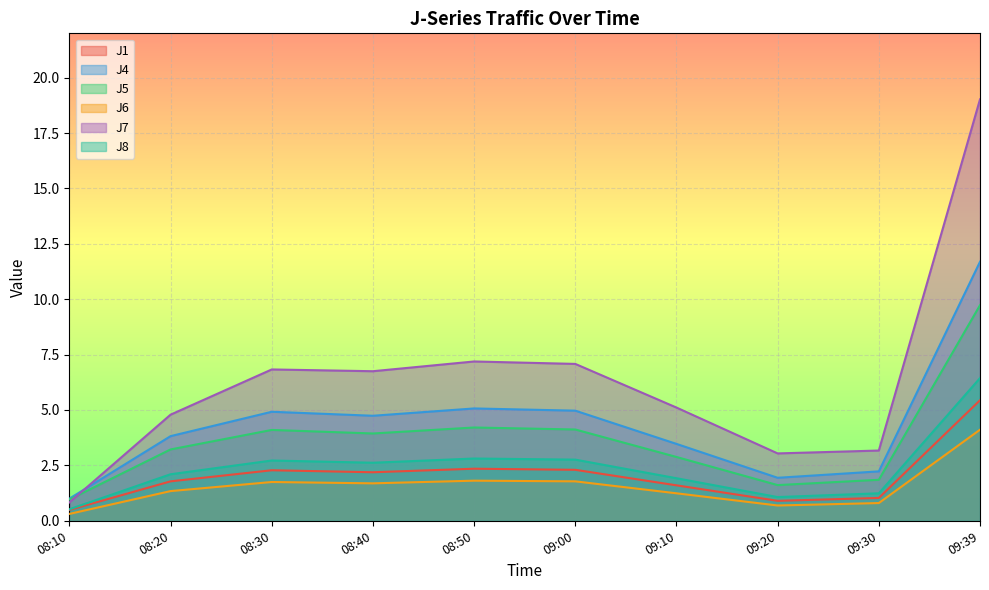

Reading left to right, what are all the values shown in this chart?

J1: 08:10=0.5	08:20=1.8	08:30=2.3	08:40=2.2	08:50=2.4	09:00=2.3	09:10=1.6	09:20=0.9	09:30=1.0	09:39=5.4
J4: 08:10=1.0	08:20=3.8	08:30=4.9	08:40=4.7	08:50=5.1	09:00=5.0	09:10=3.5	09:20=1.9	09:30=2.2	09:39=11.7
J5: 08:10=1.0	08:20=3.2	08:30=4.1	08:40=3.9	08:50=4.2	09:00=4.1	09:10=2.9	09:20=1.6	09:30=1.9	09:39=9.7
J6: 08:10=0.3	08:20=1.3	08:30=1.8	08:40=1.7	08:50=1.8	09:00=1.8	09:10=1.2	09:20=0.7	09:30=0.8	09:39=4.1
J7: 08:10=0.8	08:20=4.8	08:30=6.8	08:40=6.8	08:50=7.2	09:00=7.1	09:10=5.1	09:20=3.0	09:30=3.2	09:39=19.0
J8: 08:10=0.5	08:20=2.1	08:30=2.7	08:40=2.6	08:50=2.8	09:00=2.8	09:10=1.9	09:20=1.1	09:30=1.2	09:39=6.4